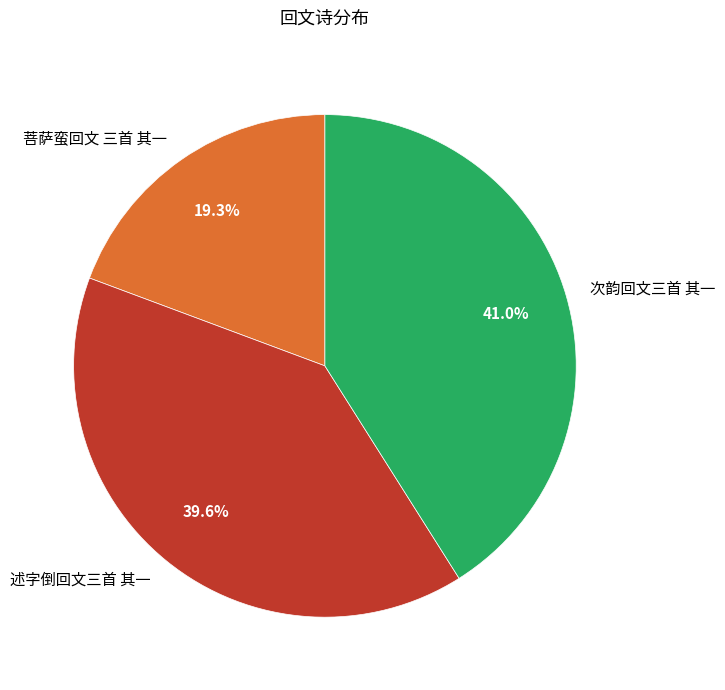

What percentage is the 述字倒回文三首 其一 slice, to the nearest percent?

40%